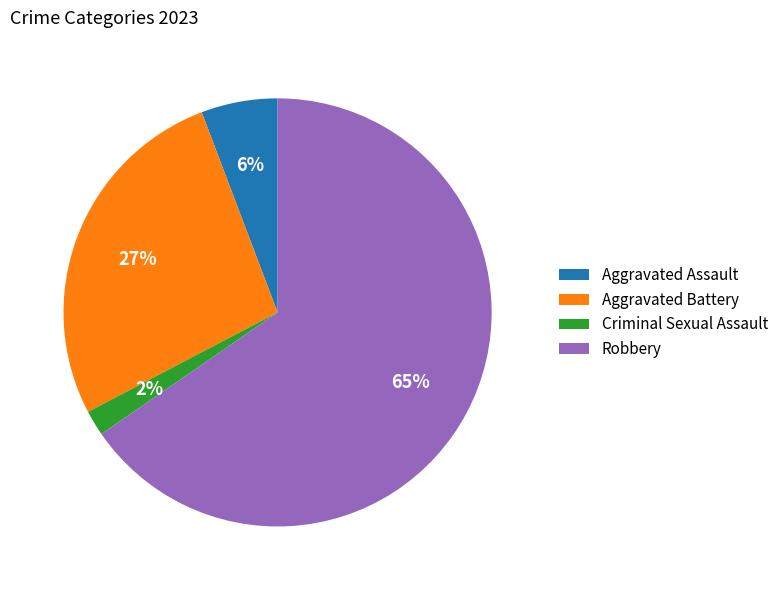

Is it true that Criminal Sexual Assault is 2% of the pie?

True